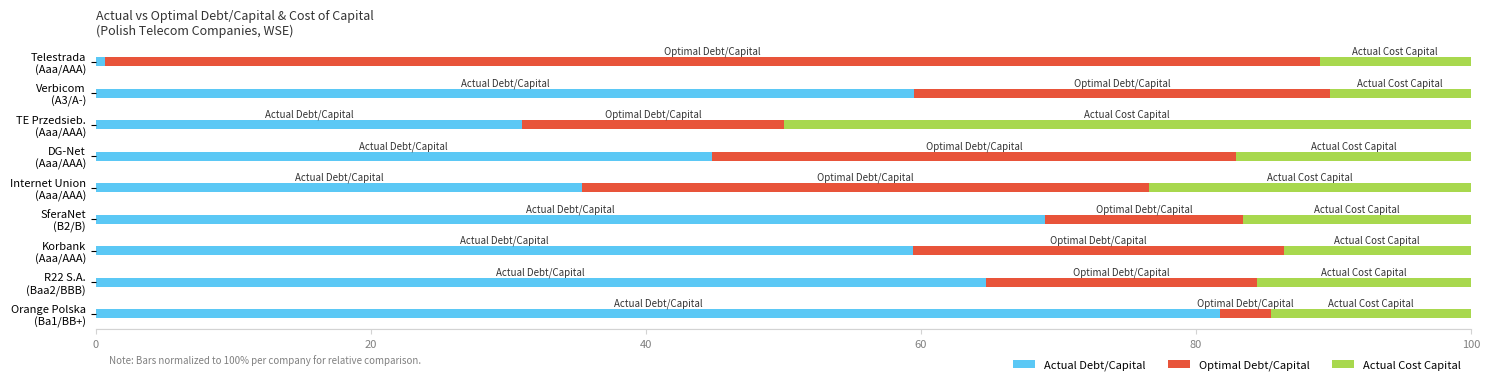

What are all the series names shown in the legend?

Actual Debt/Capital, Optimal Debt/Capital, Actual Cost Capital